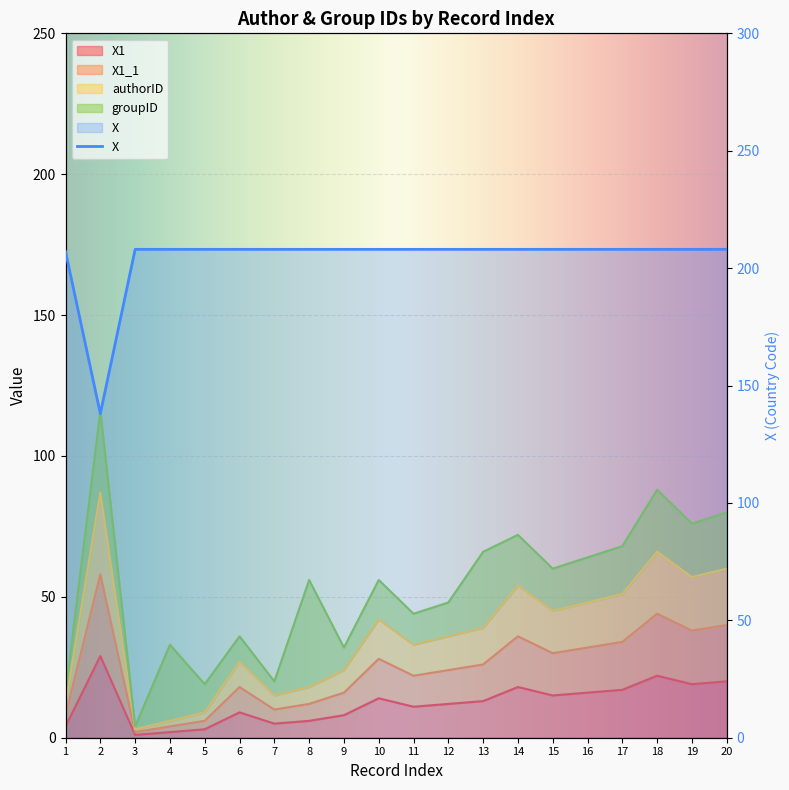

True or false: X and X1_1 intersect in this chart.

False